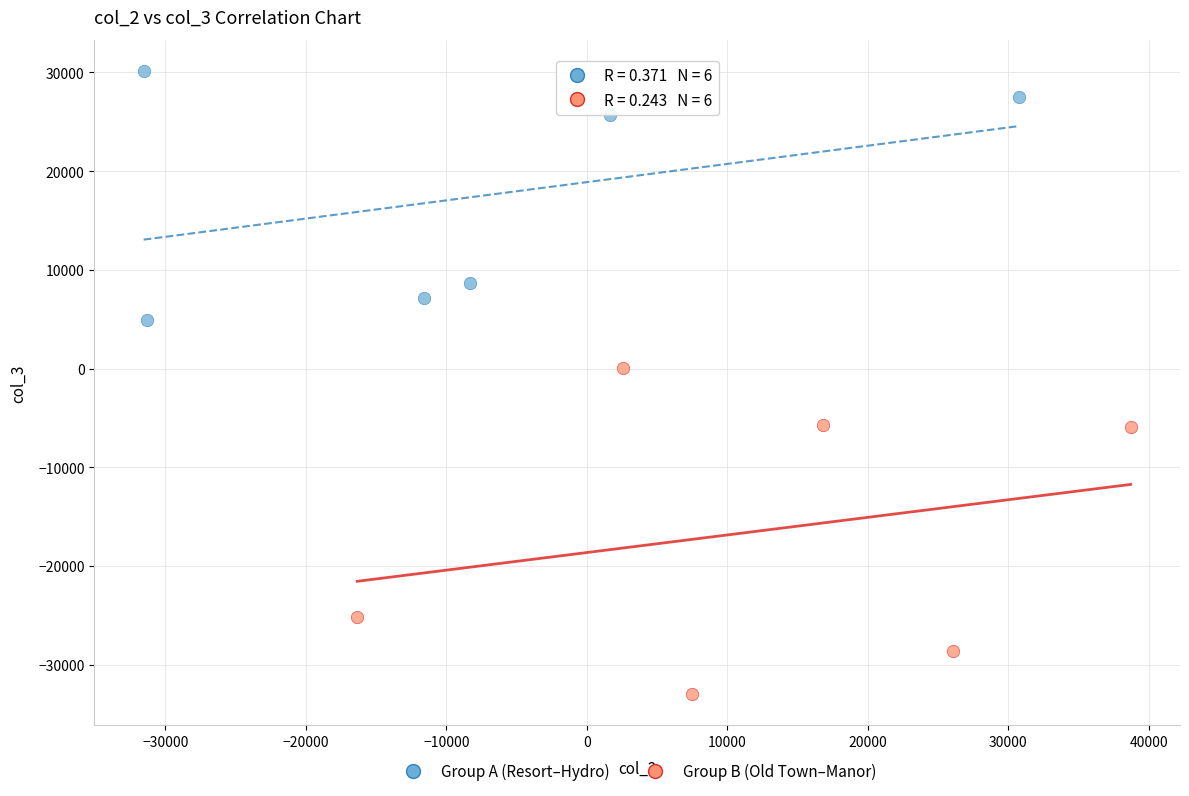

Which series reaches the maximum Y coordinate?

Group A (Resort–Hydro)